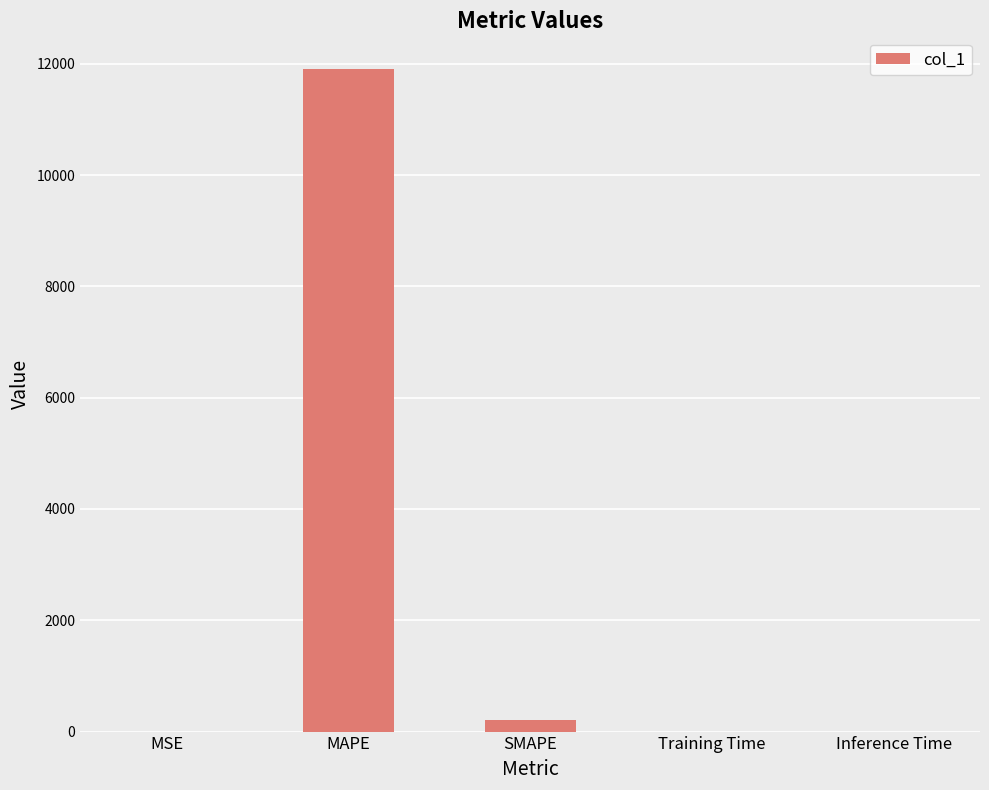

Are the bars horizontal?

No